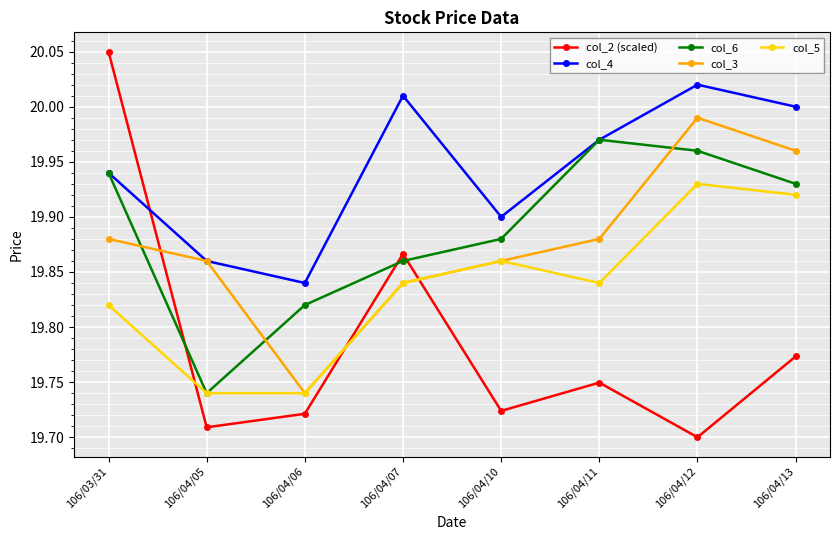

What is the sum of the col_2 (scaled) values at 106/04/05 and 106/04/11?

39.5